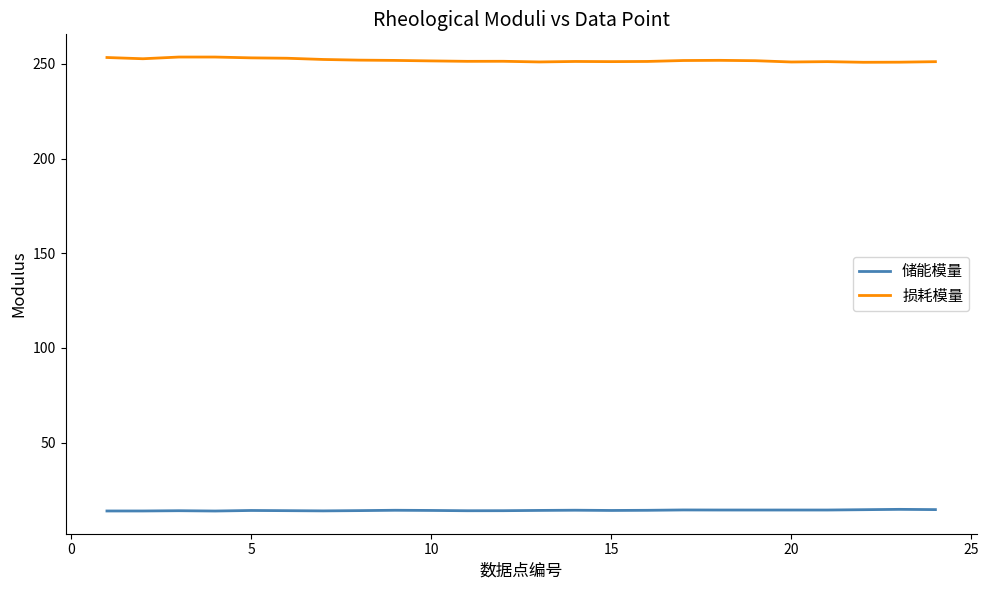

True or false: 储能模量 and 损耗模量 cross at least once.

False